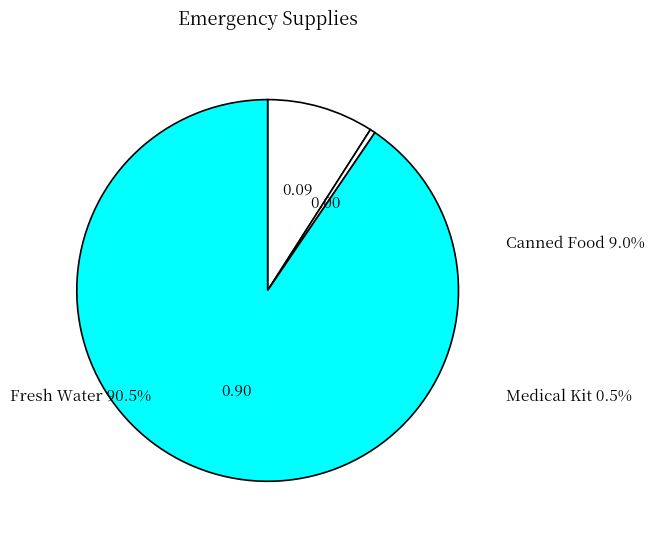

Rank the categories by value from lowest to highest.

Medical Kit, Canned Food, Fresh Water